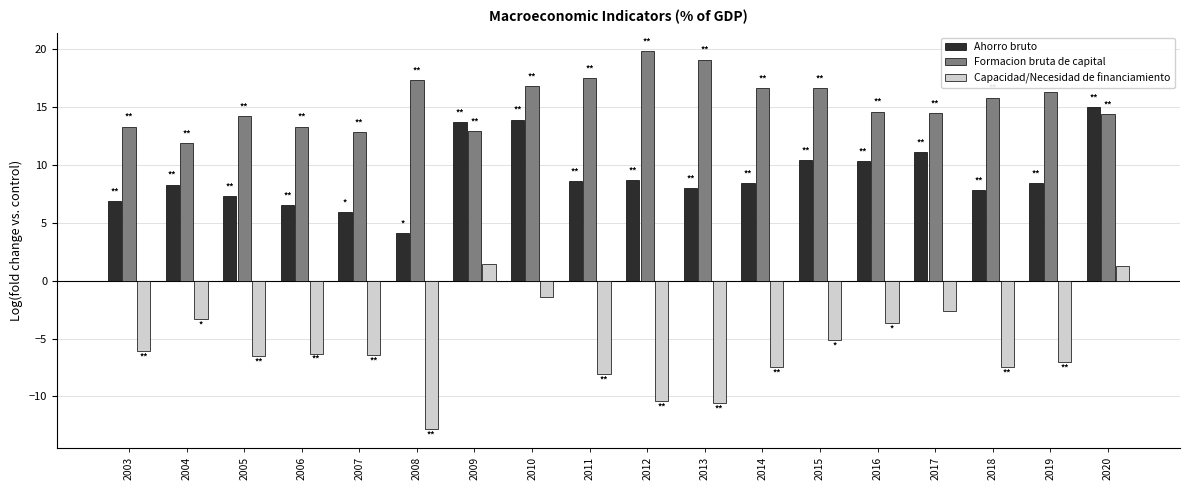

What is the minimum value for Capacidad/Necesidad de financiamiento?

-12.8